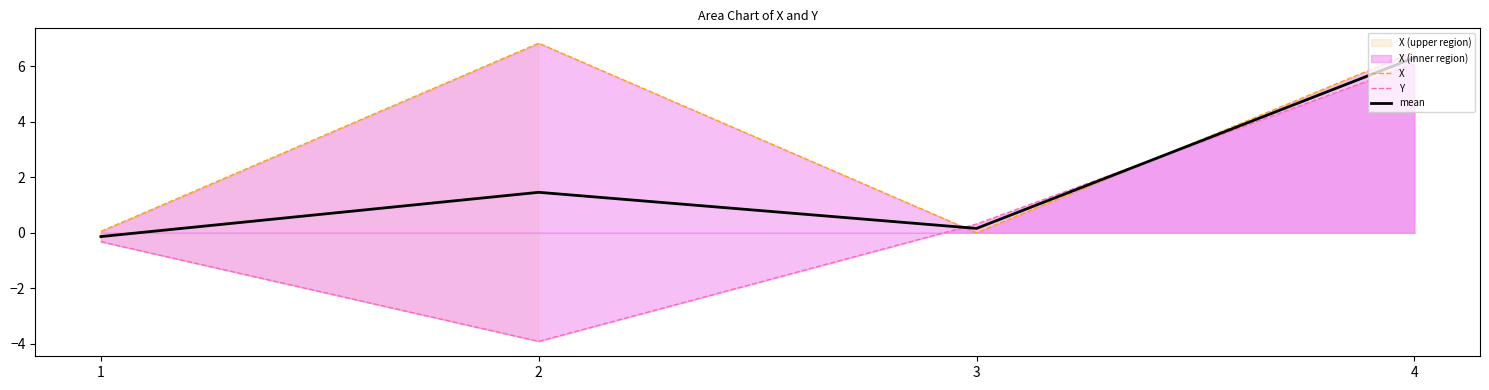

How many data points does each series have?

4